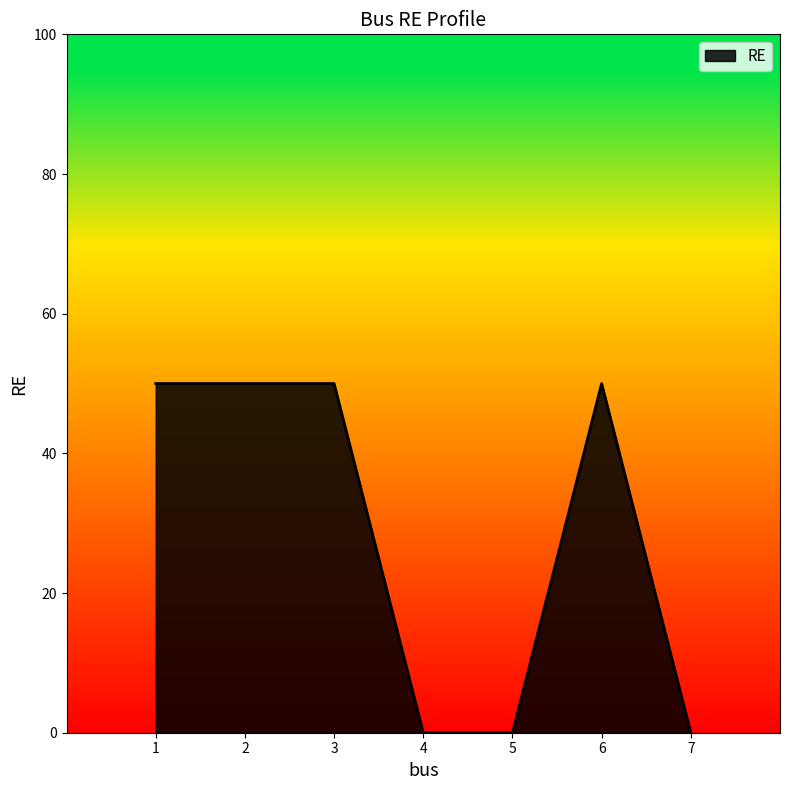

Reading left to right, what are all the values shown in this chart?

1=50	2=50	3=50	4=0	5=0	6=50	7=0